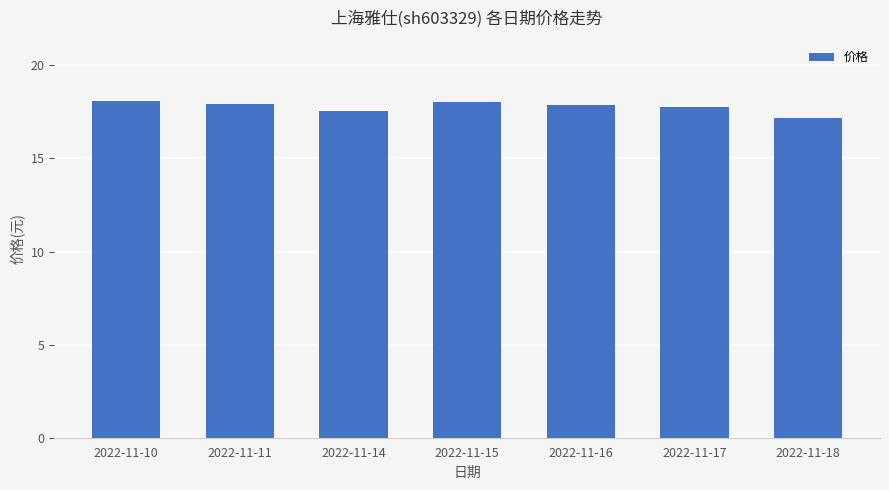

What is the minimum value shown in the chart?

17.2